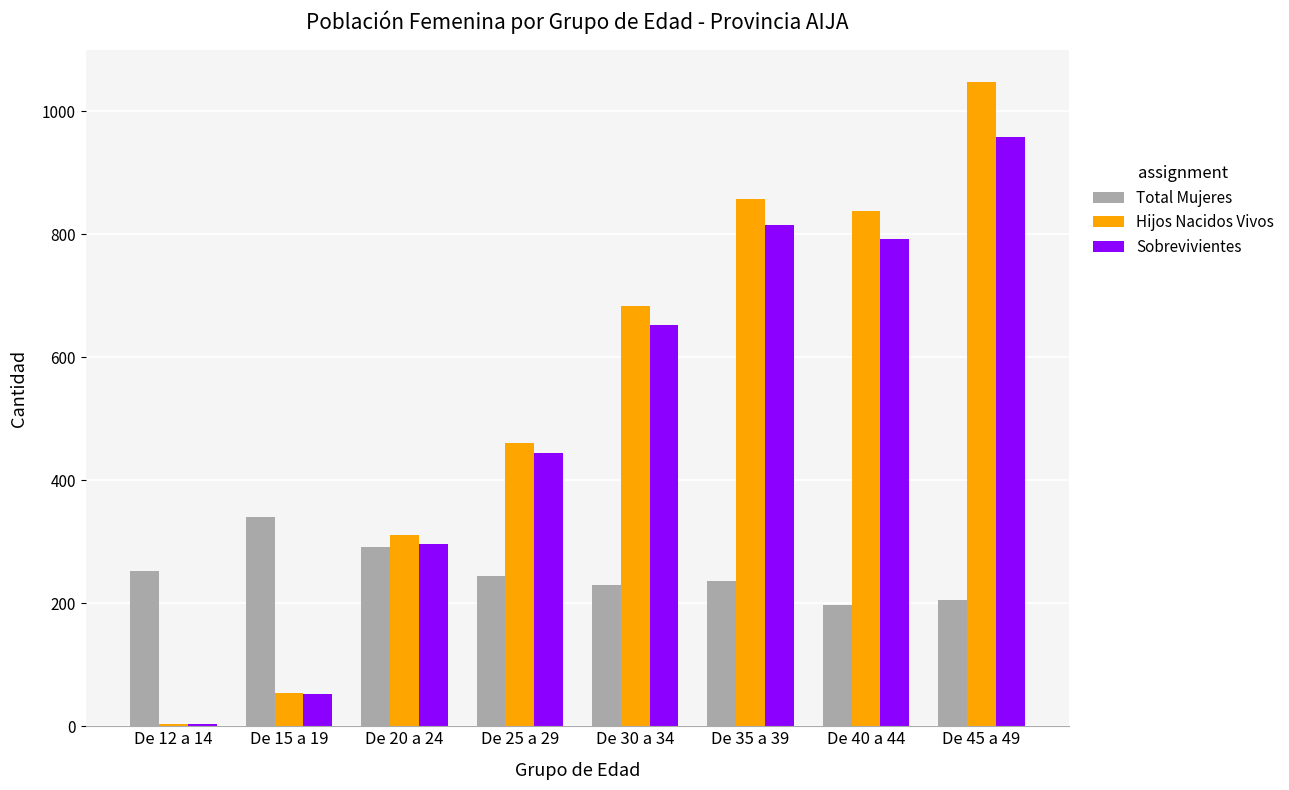

What is the difference between the Sobrevivientes values at De 45 a 49 and De 20 a 24?

662